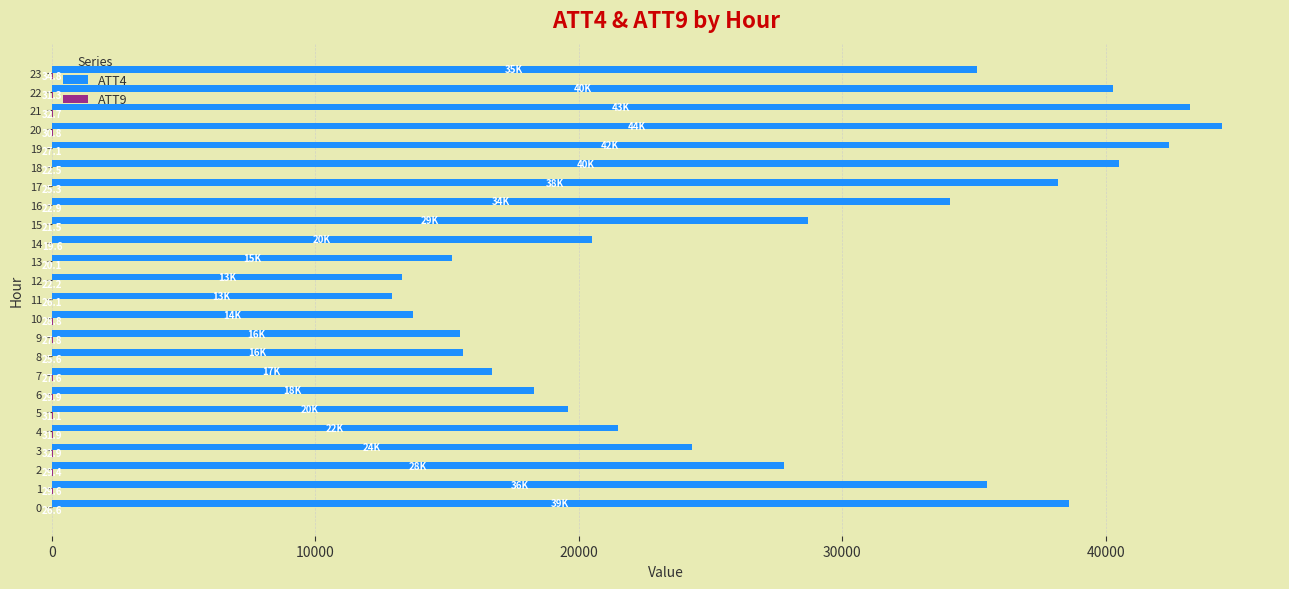

What is the total value across all series at 1?

35529.6